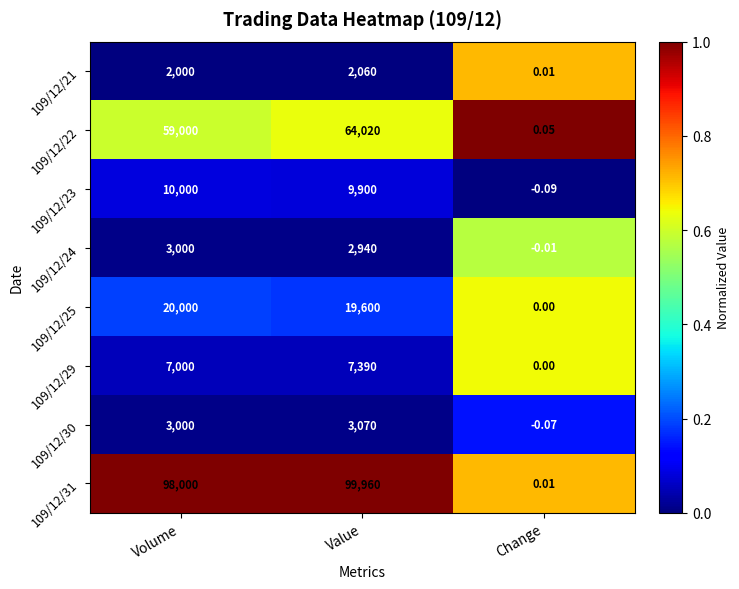

Where is 109/12/25 nearest to the value 10000?

Value